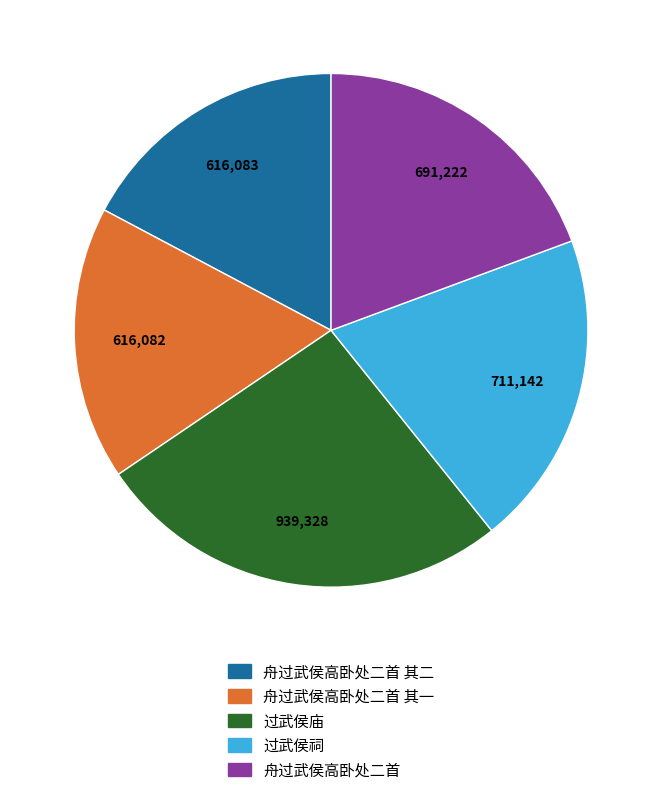

Does any single category account for the majority?

No